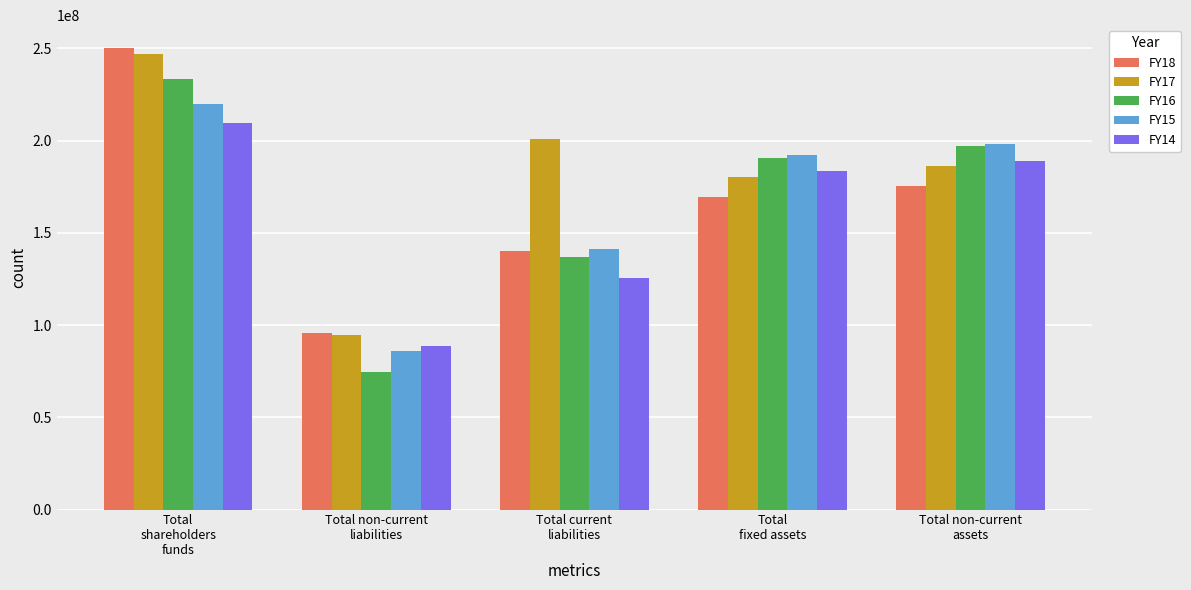

At which label does FY15 first exceed 192483946?

Total
shareholders
funds